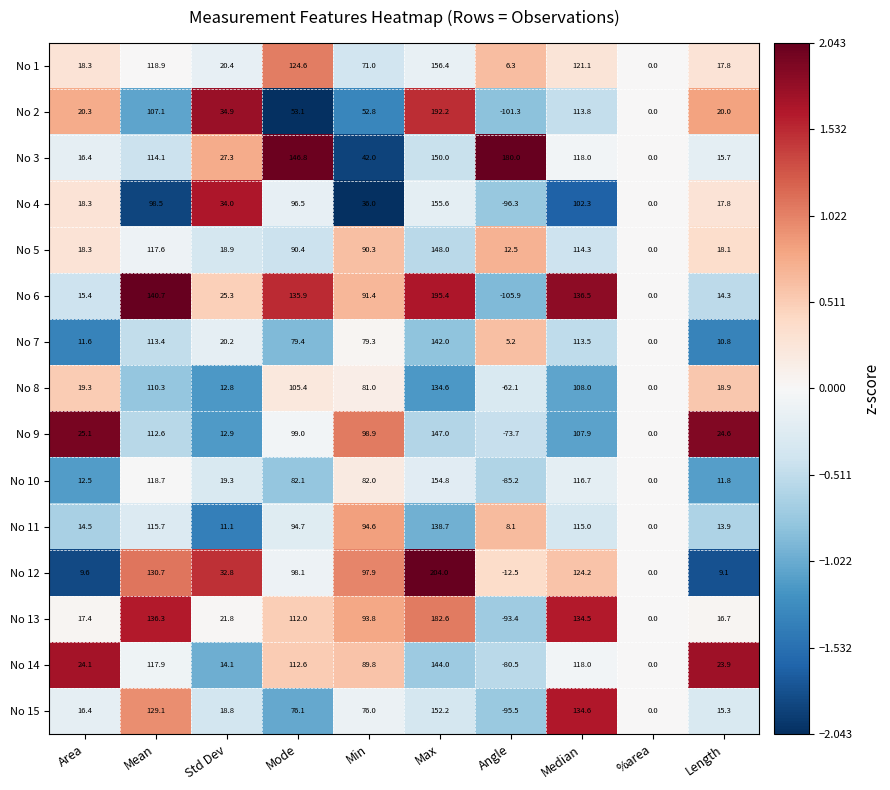

Which category has the highest value across all series?

Max